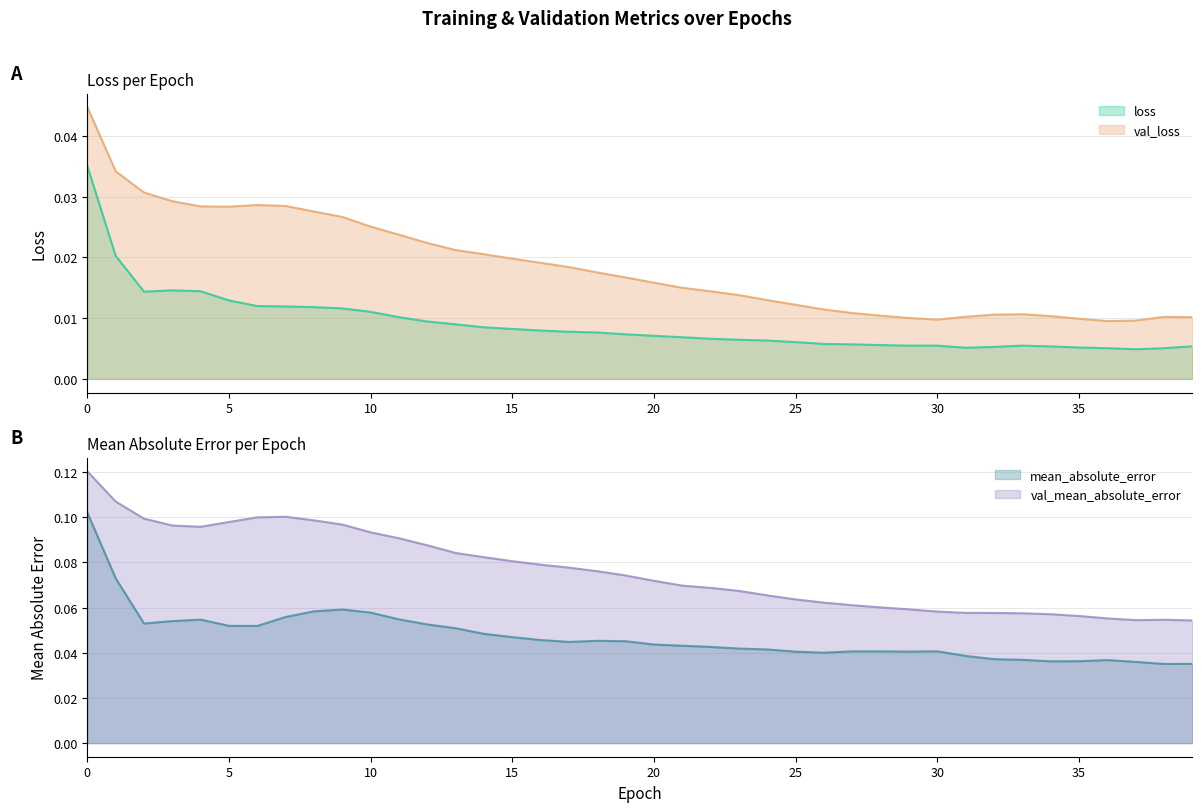

How many data points does each series have?

40